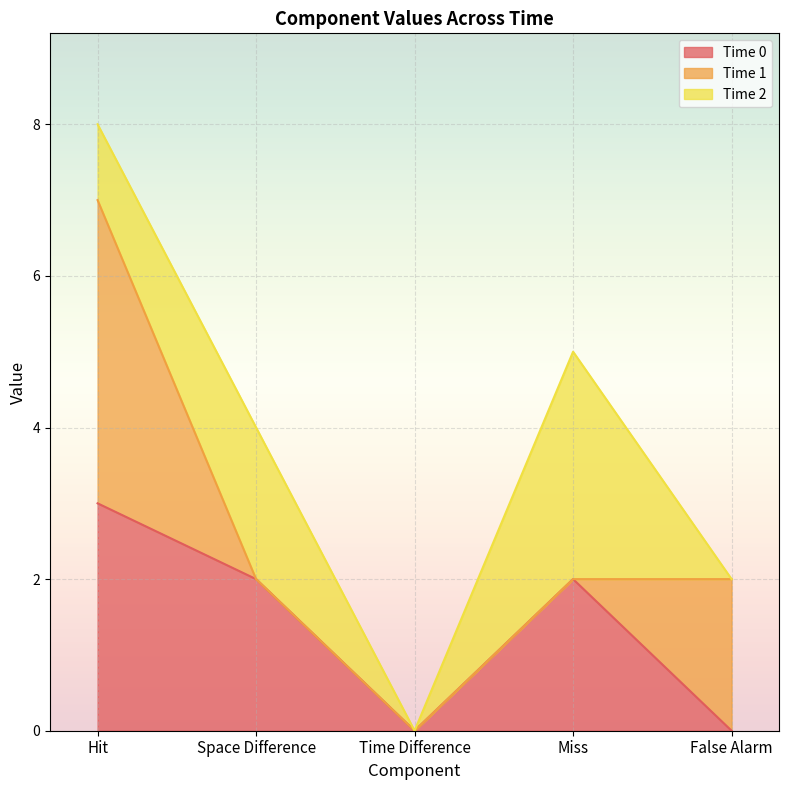

Reading left to right, transcribe all the data shown in this chart.

Time 0: Hit=3	Space Difference=2	Time Difference=0	Miss=2	False Alarm=0
Time 1: Hit=4	Space Difference=0	Time Difference=0	Miss=0	False Alarm=2
Time 2: Hit=1	Space Difference=2	Time Difference=0	Miss=3	False Alarm=0